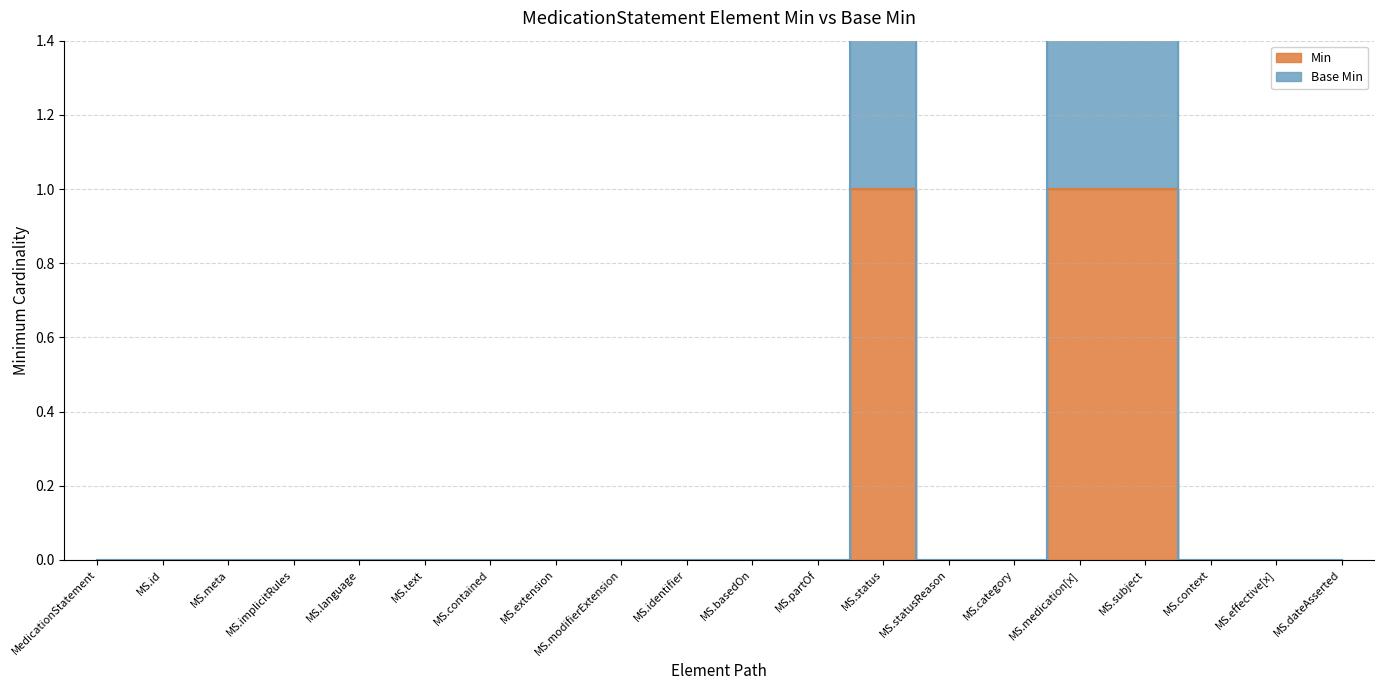

What is the sum of all Base Min values?

6